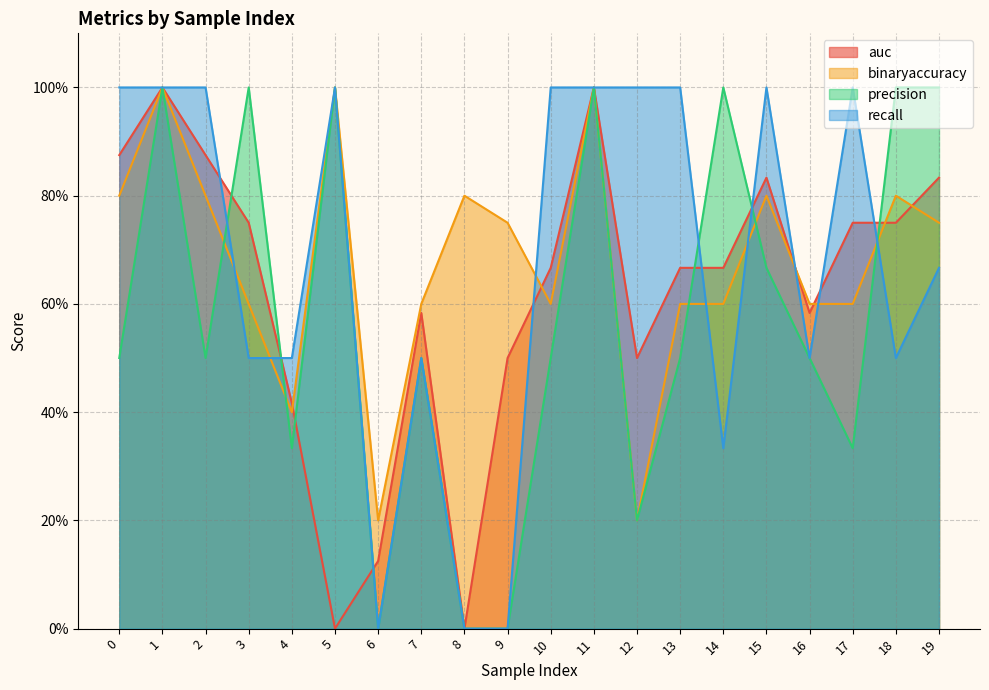

What is the sum of all recall values?

13.5